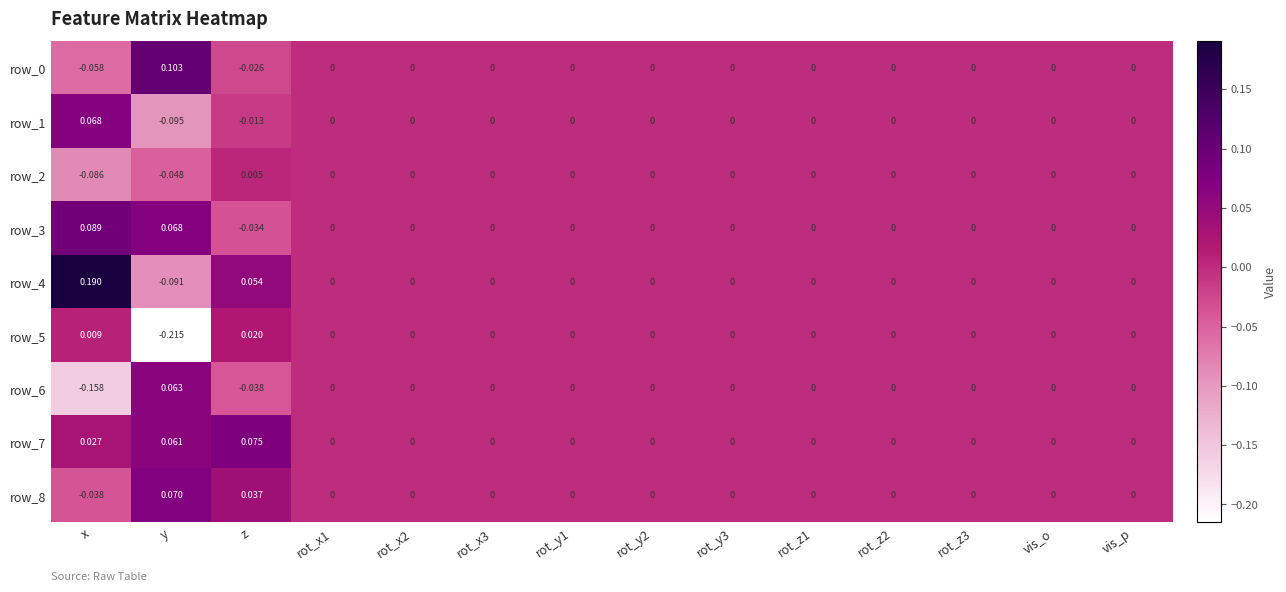

Which category has the highest value across all series?

x